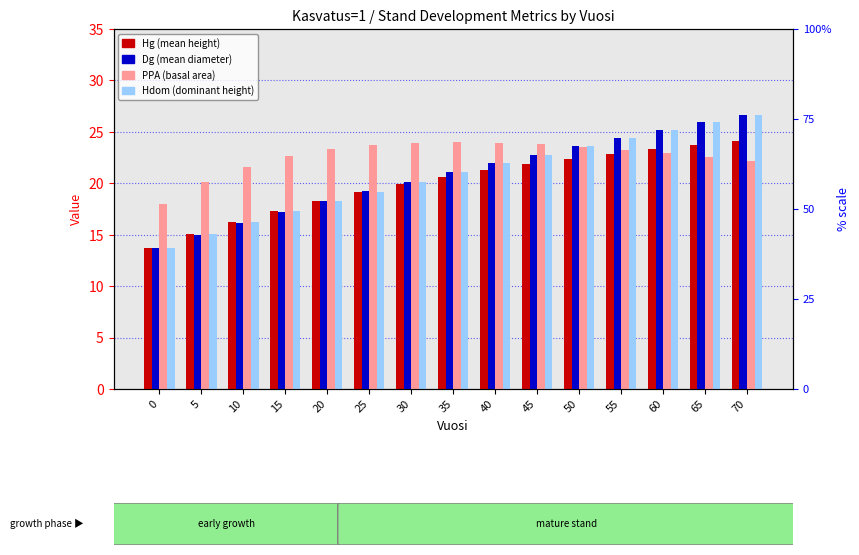

What is the total value across all series at 40?

89.1